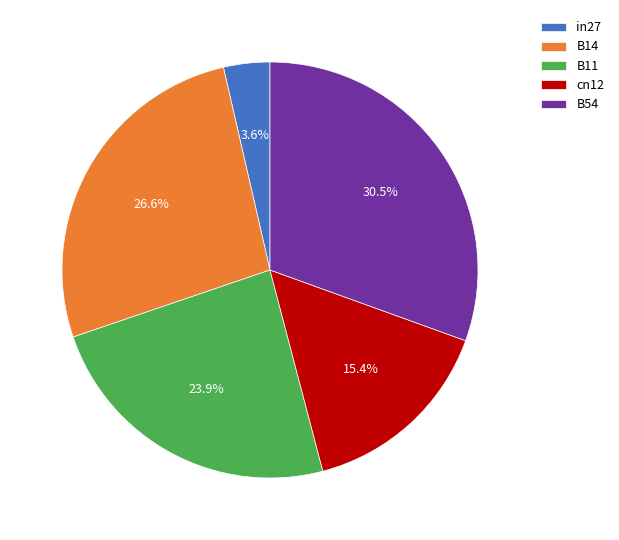

To the nearest percent, what is the combined percentage of in27 and B14?

30%